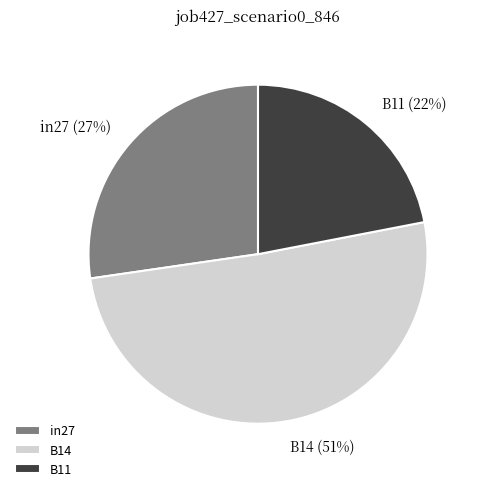

The B11 slice represents 22% of the pie. True or false?

True